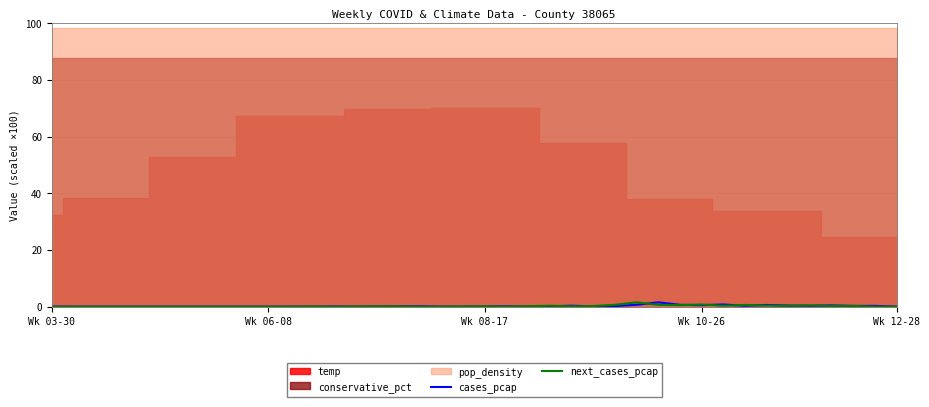

True or false: cases_pcap has more than 2 interior local peaks.

True